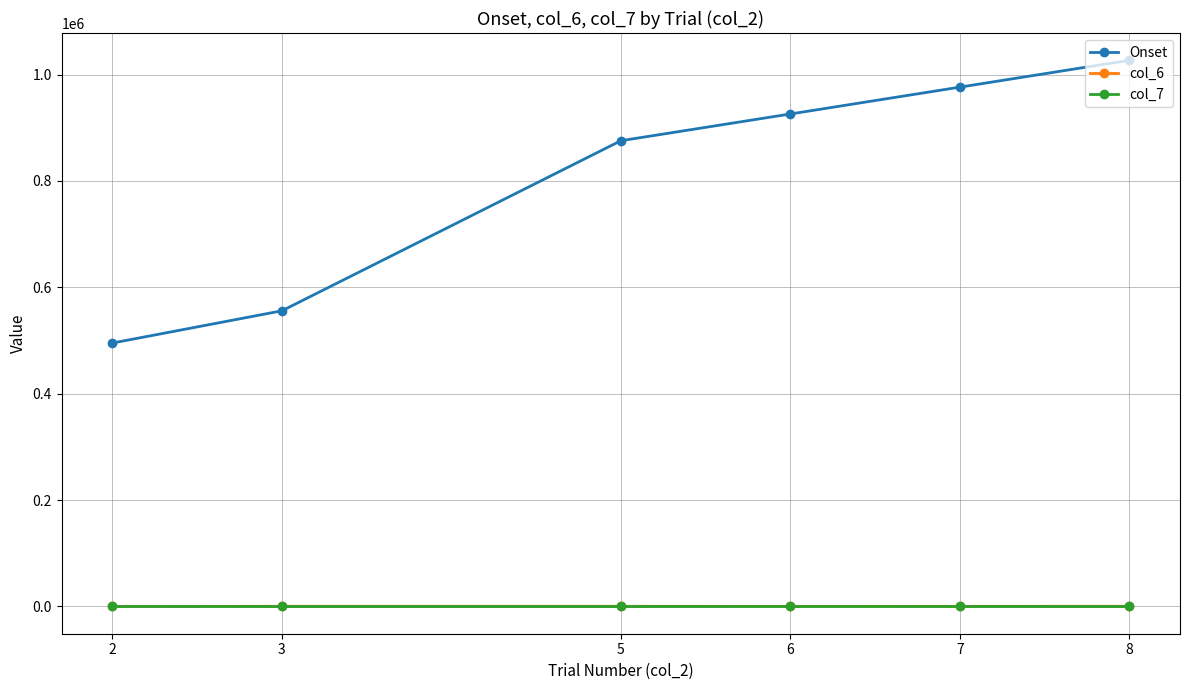

How many intersections are there between col_7 and col_6?

1